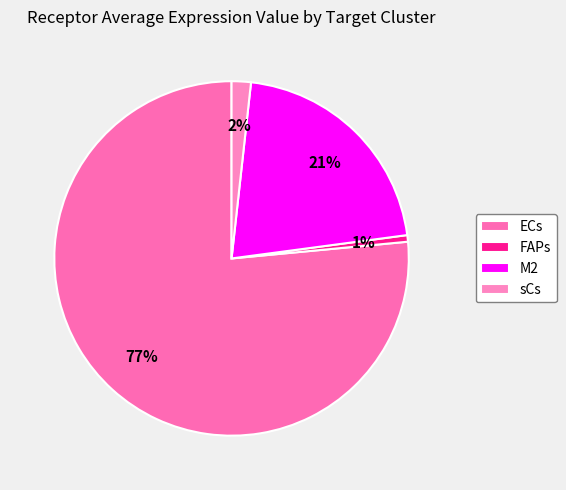

To the nearest percent, what is the difference between the largest and smallest slice percentages?

76%